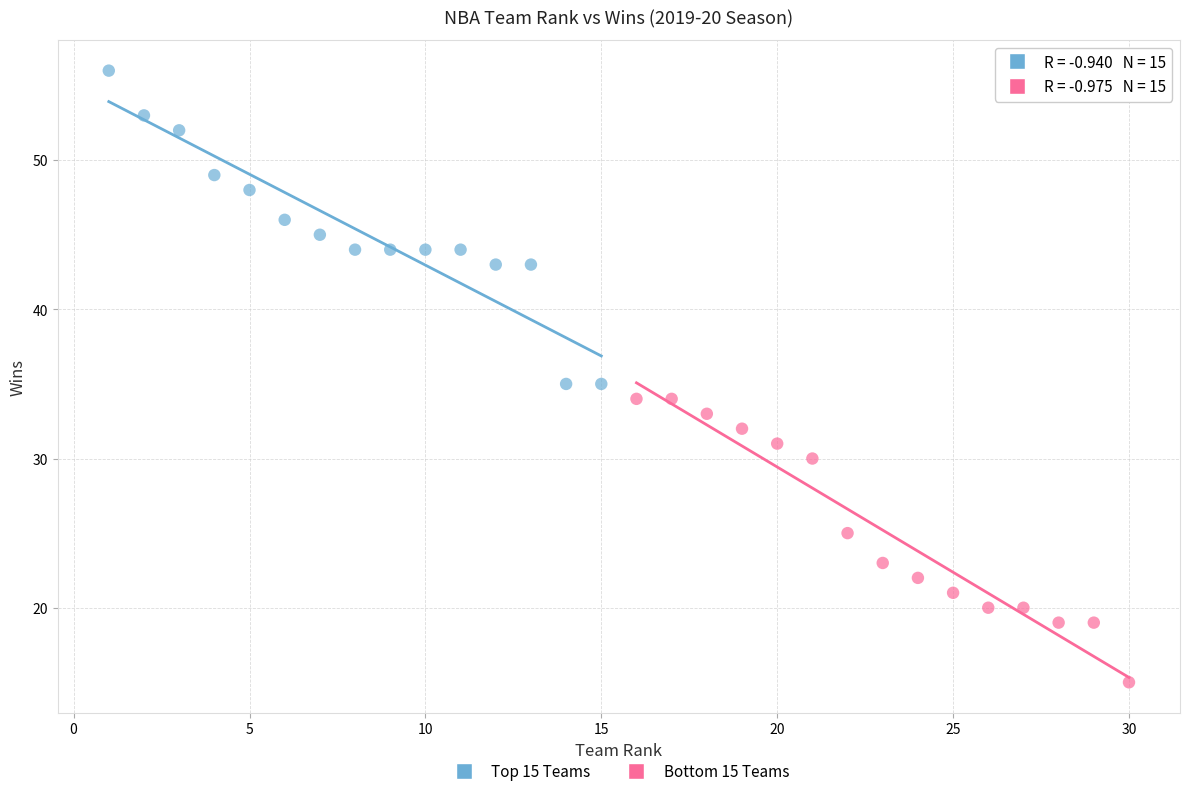

Which series reaches the minimum Y coordinate?

Bottom 15 Teams